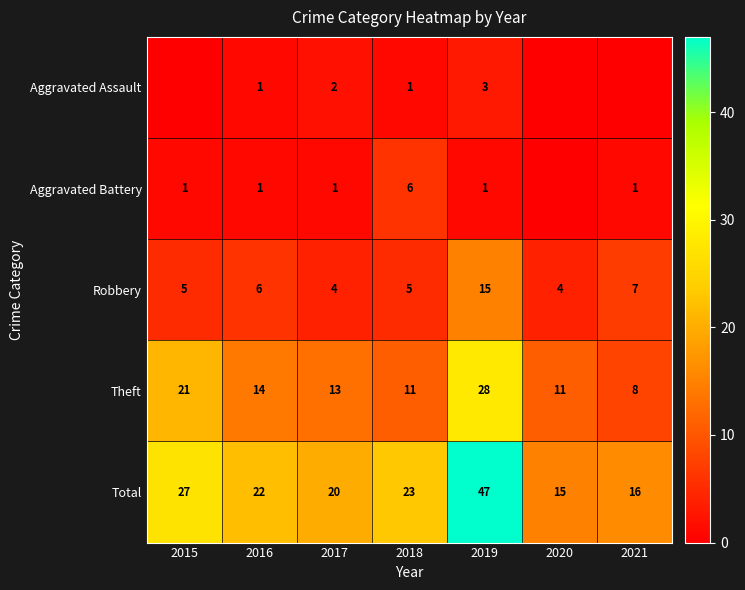

How many values in the Theft series are below 13?

3